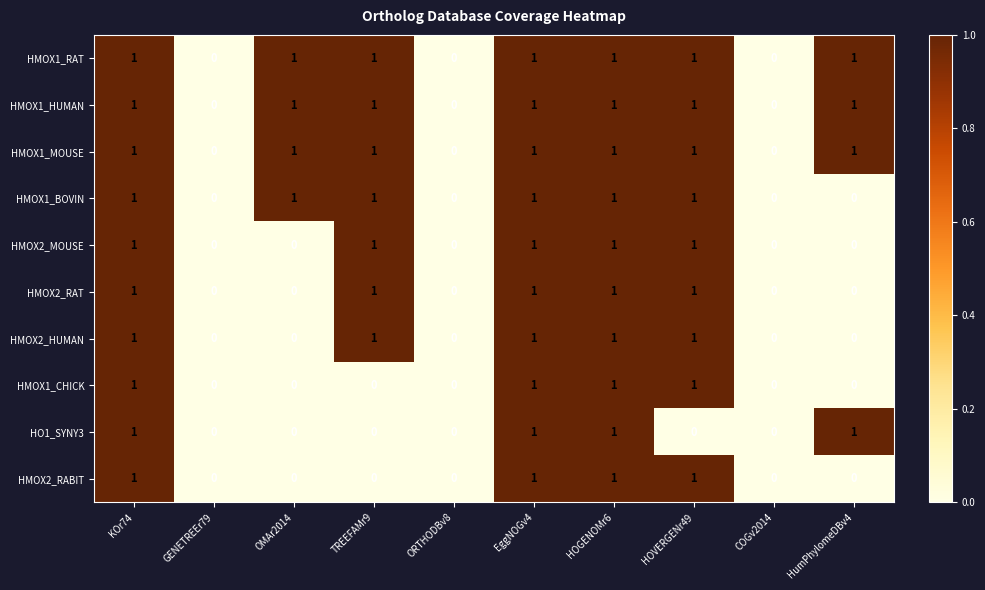

The value of HMOX1_HUMAN at ORTHODBv8 is 0. True or false?

True